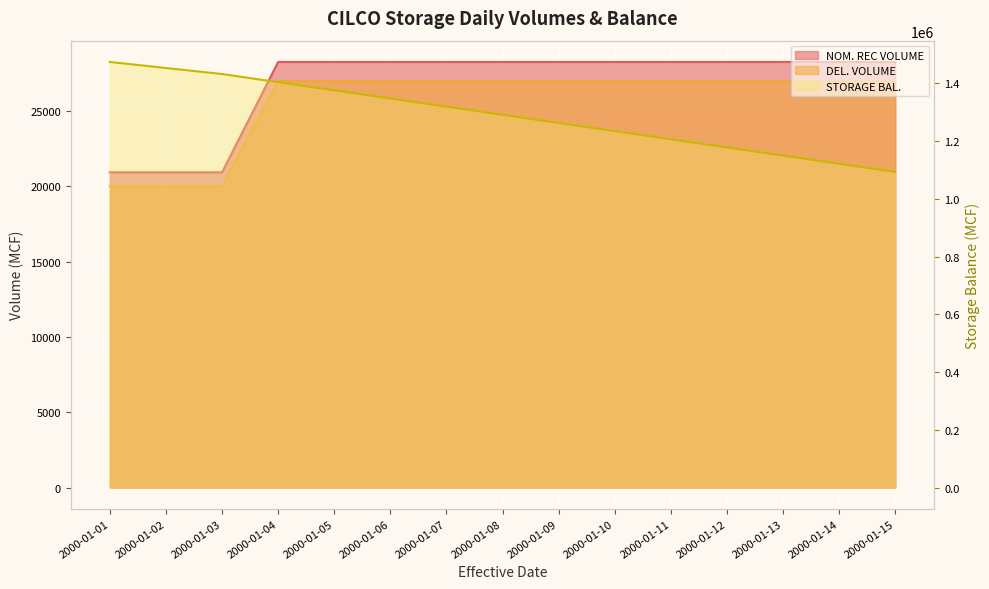

What is the value of the DEL. VOLUME point at the 5th from the left?

27000